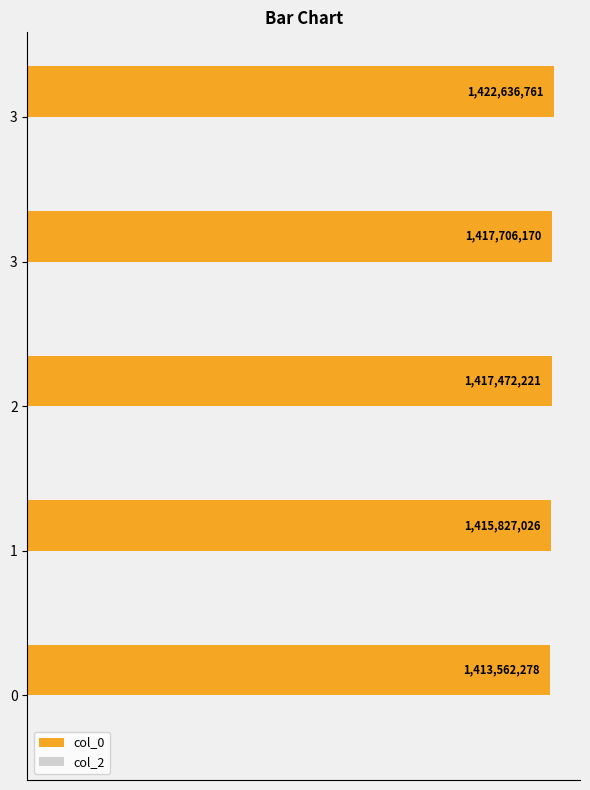

Are the bars horizontal?

Yes